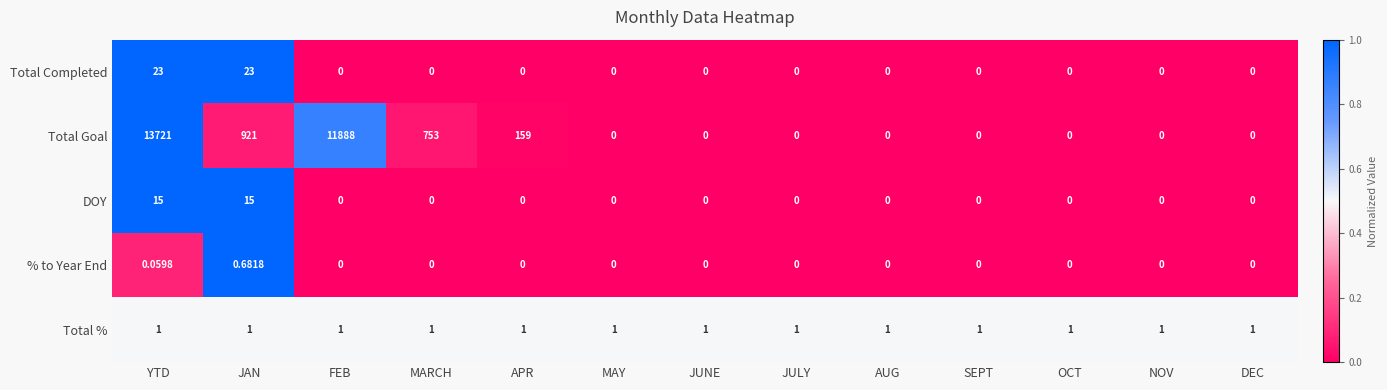

List the series in order of their peak value, highest first.

Total Goal, Total Completed, DOY, Total %, % to Year End